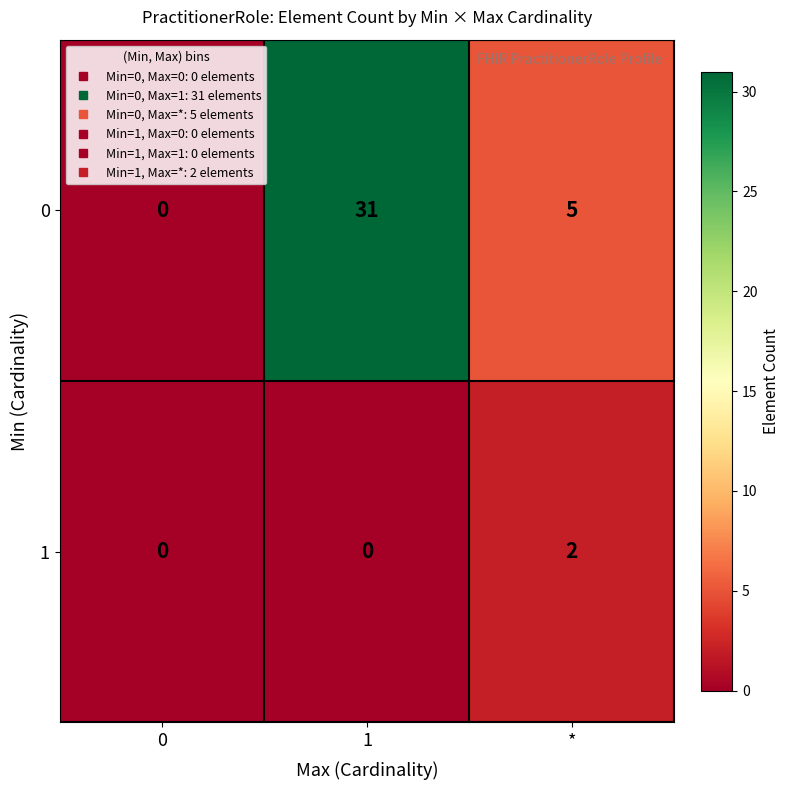

What is the difference between the maximum and second lowest values in the 0 series?

26